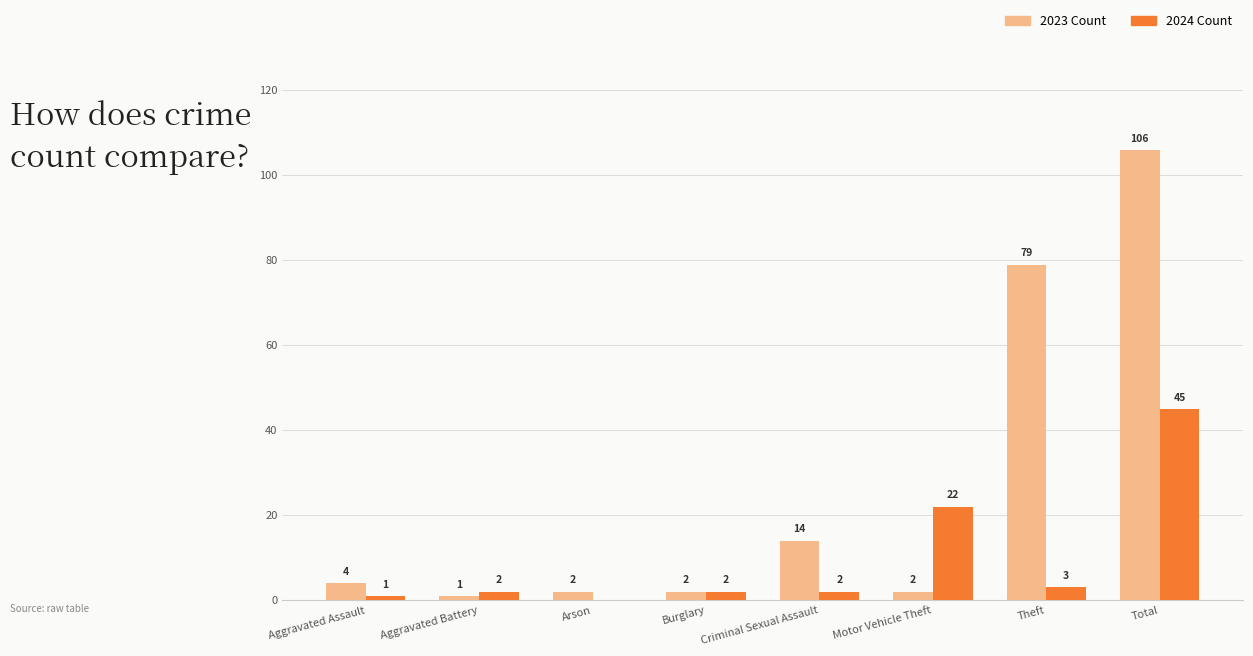

At which category is the sum across all series the highest?

Total